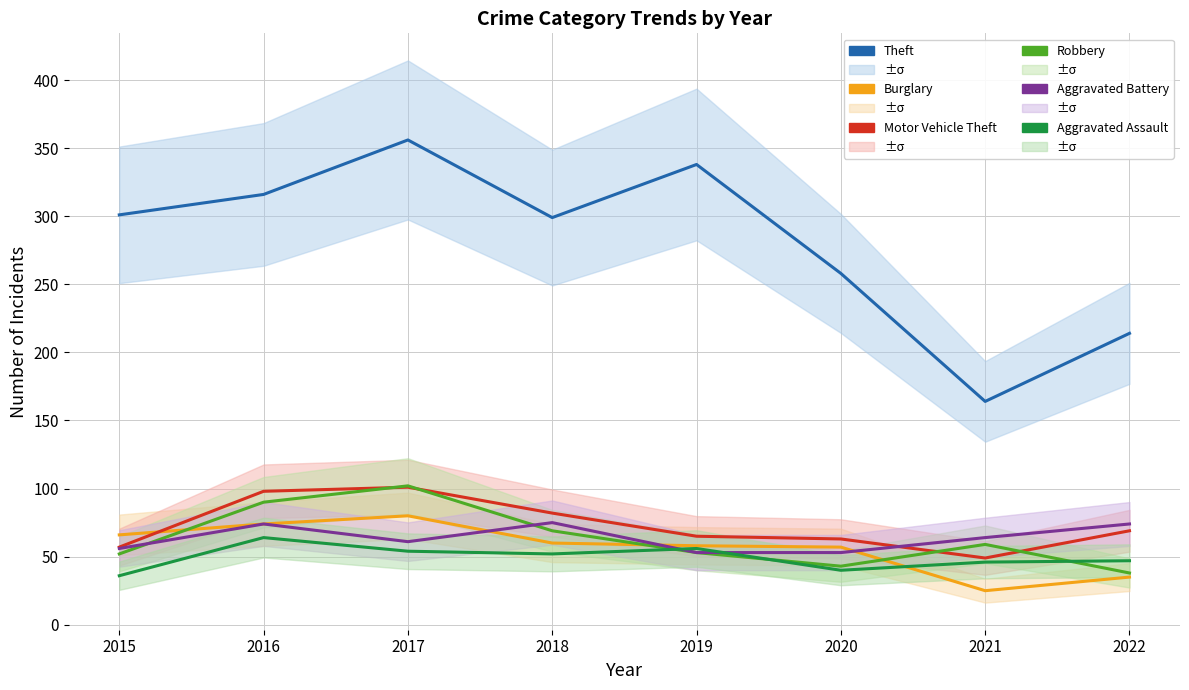

What is the total value across all series at 2021?

407